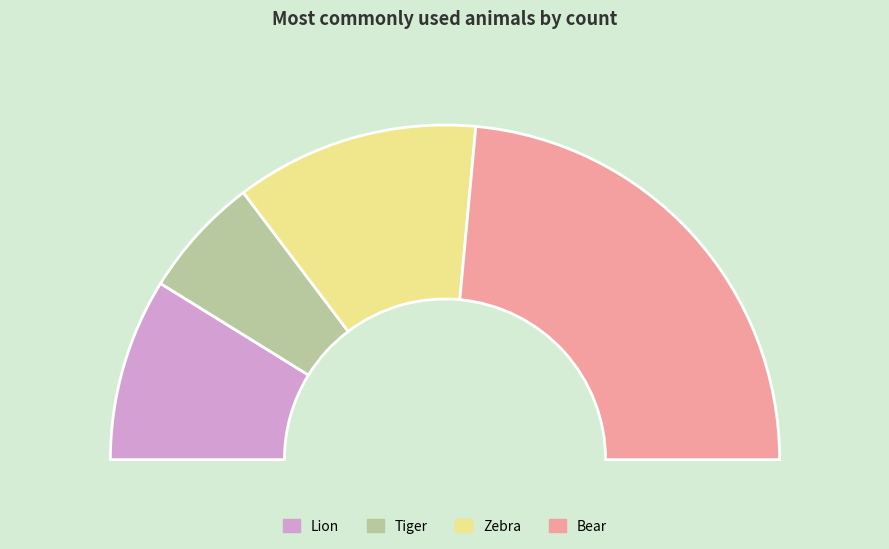

What is the ratio of the value at Tiger to the value at Bear?

0.2